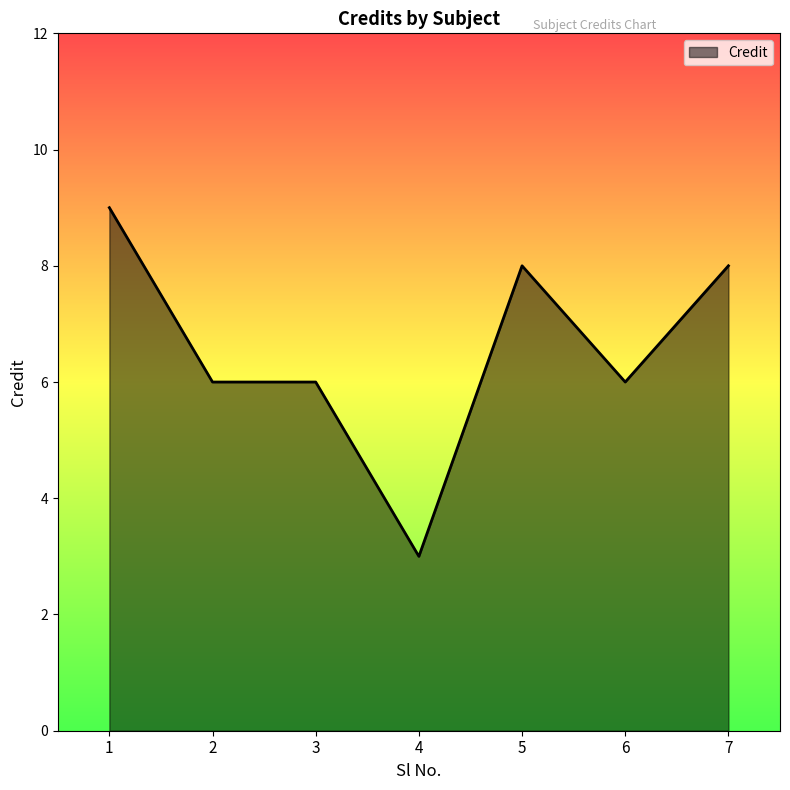

Which has a higher value, 1 or 3?

1